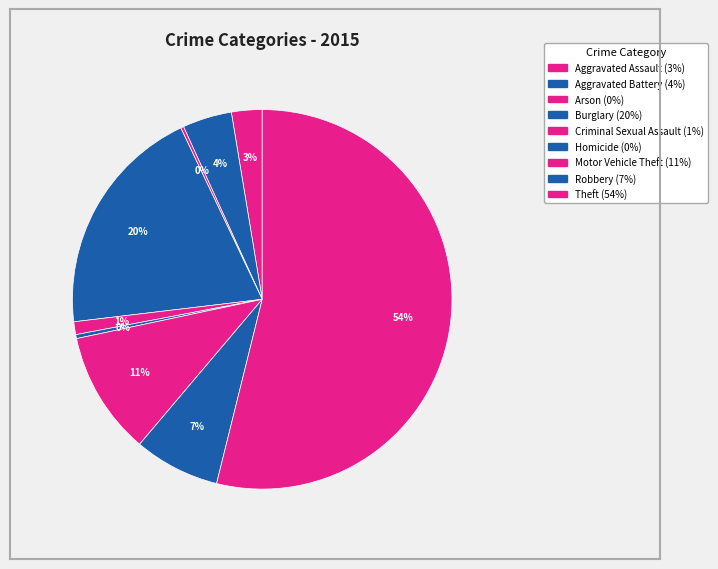

True or false: Arson accounts for 1% of the total.

False